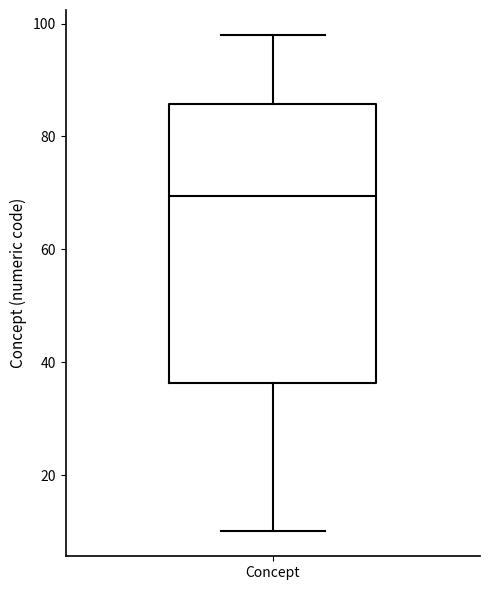

Read this box plot against the y-axis: the position of the median line, the range covered by the box, and the ends of both whiskers. The values are not printed on the chart, so give them approximately, as read against the axis.

median 70, box 36 to 86, whiskers 10 to 98